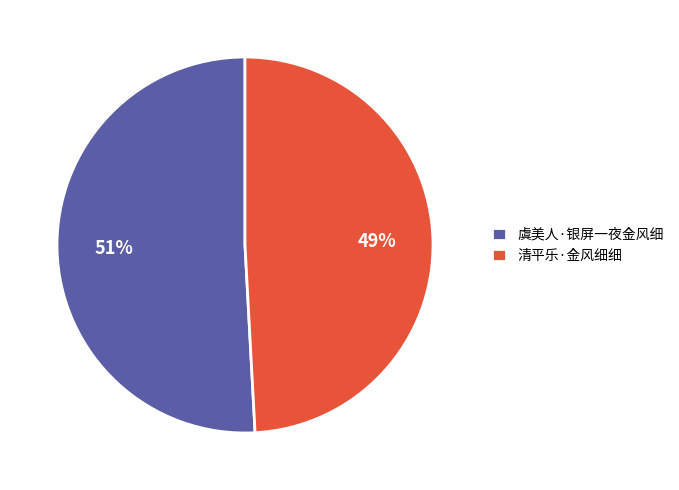

To the nearest percent, what portion does 虞美人·银屏一夜金风细 represent?

51%